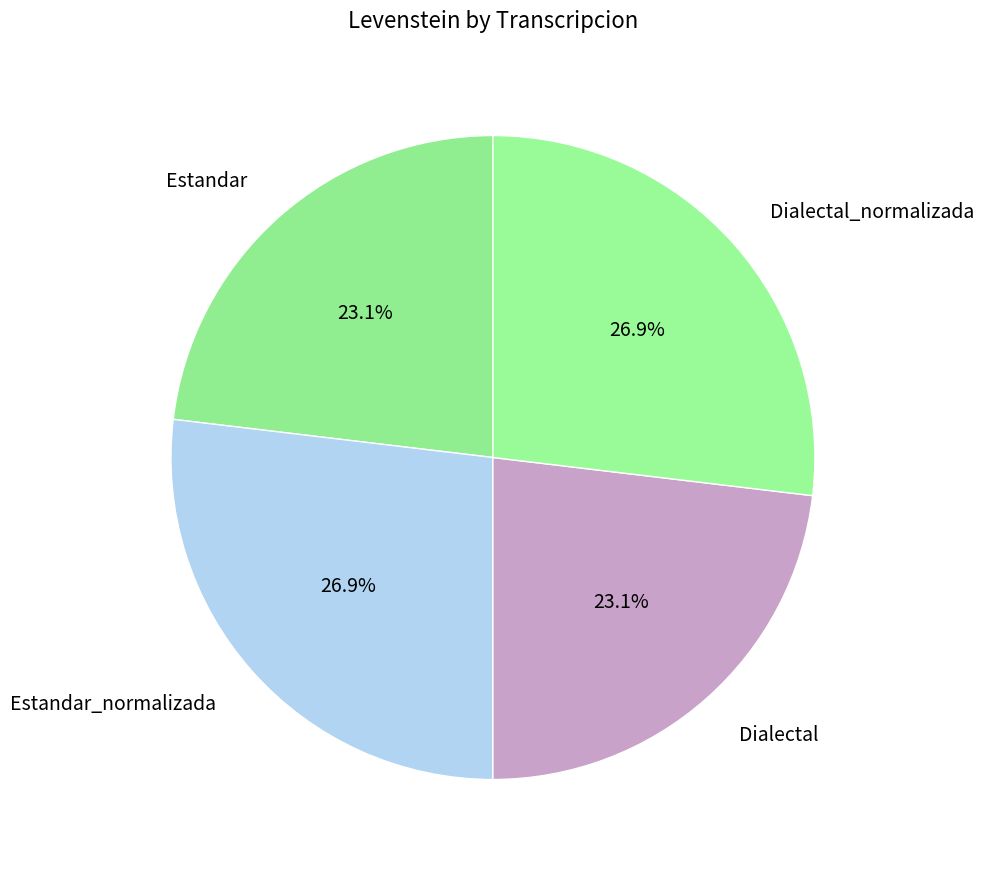

How many segments does this pie chart have?

4